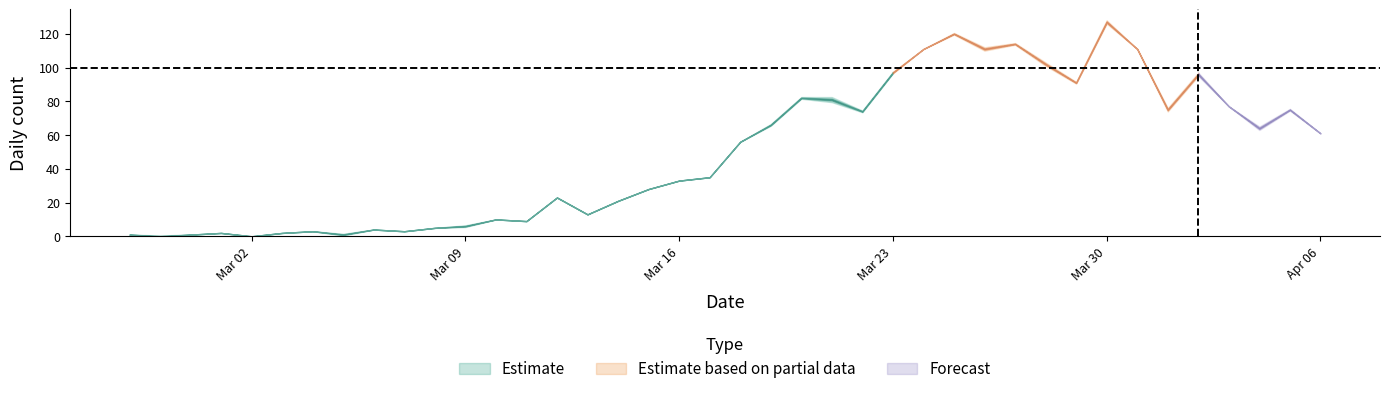

Is it true that not-confirmed equals 2 at 2020-03-09?

False